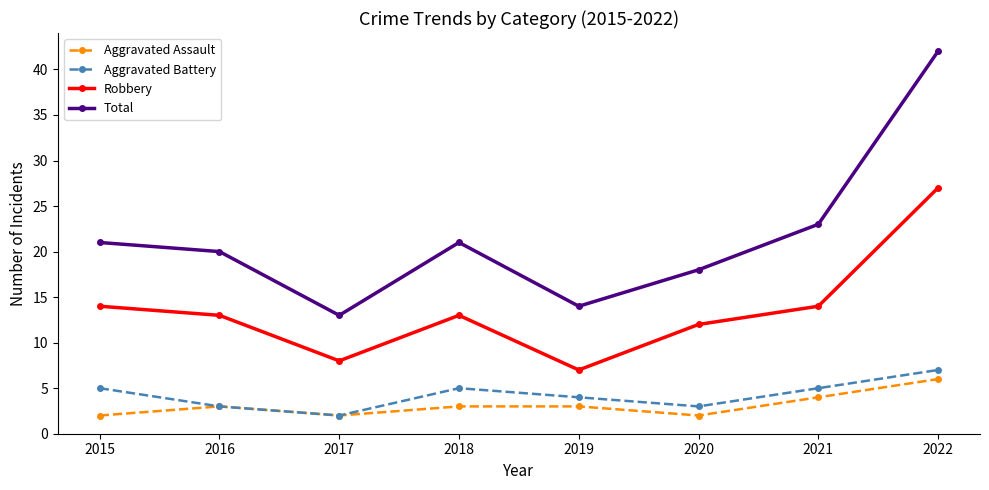

What is the average value of the Aggravated Battery series?

4